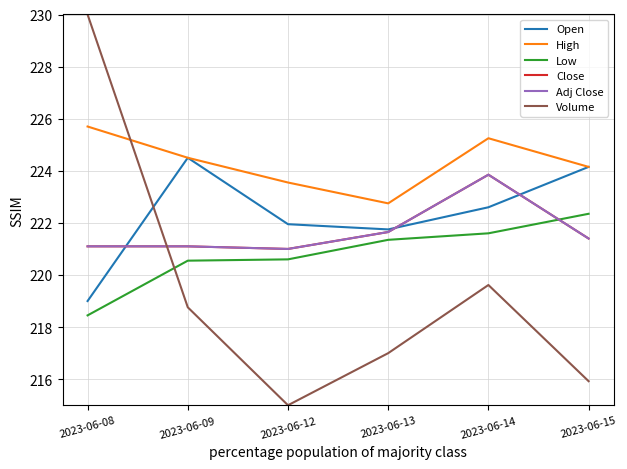

Where is High nearest to the value 224?

2023-06-15